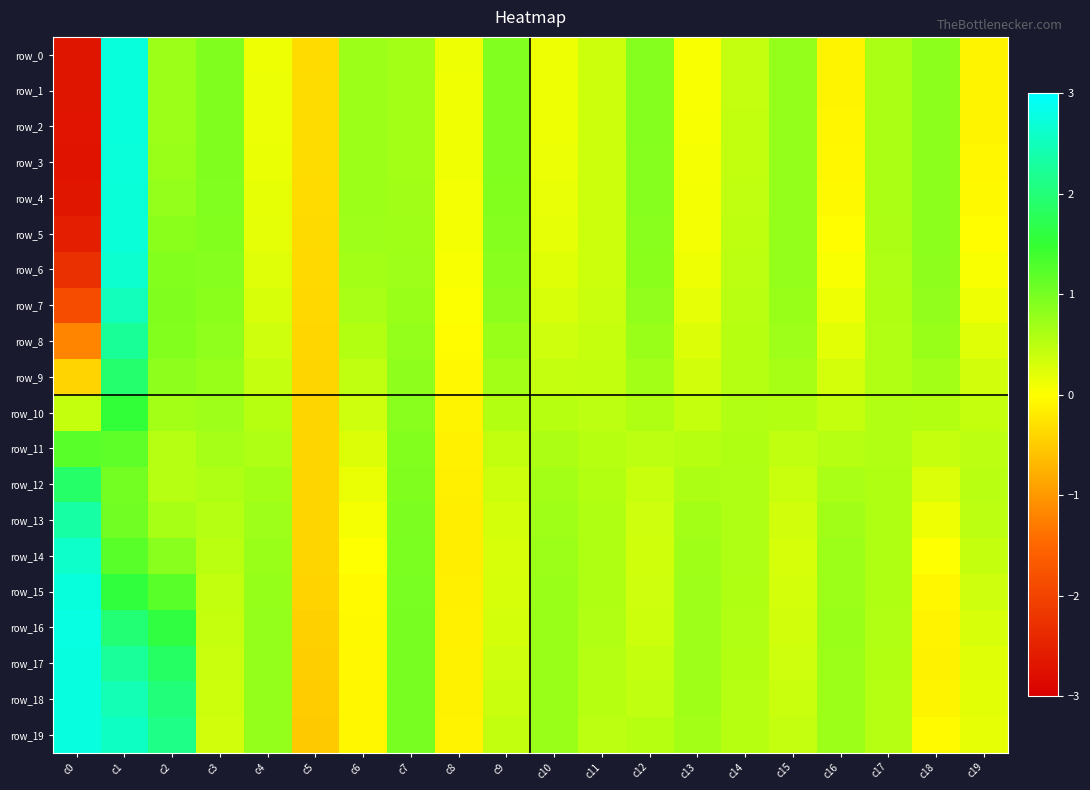

True or false: row_12 has a value of 1.0 at c3.

False